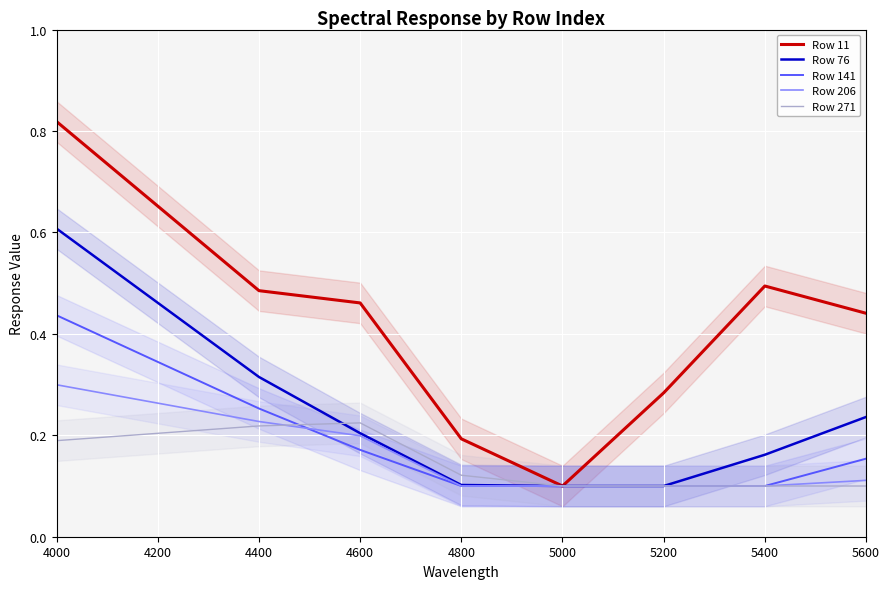

What is the average value of the Row 206 series?

0.2